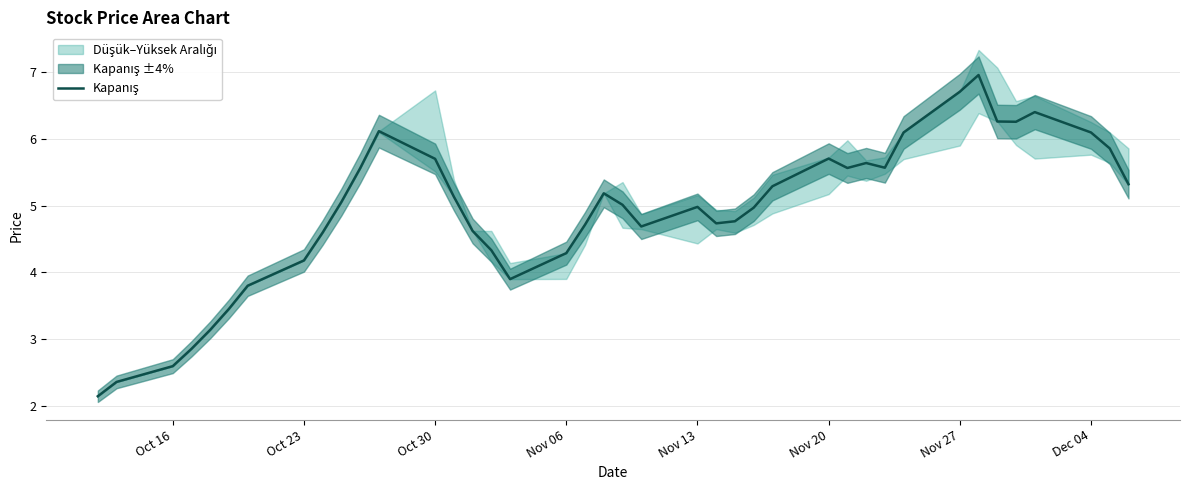

How many values exceed 5?

21